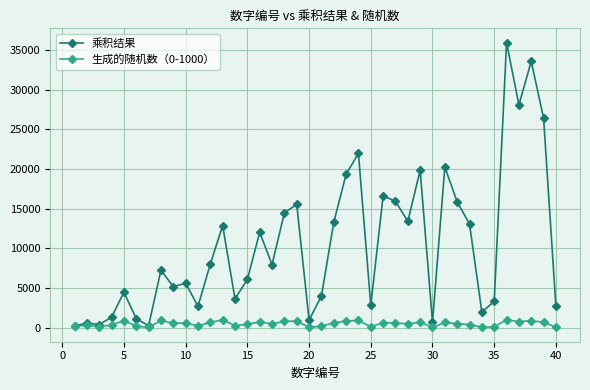

True or false: 生成的随机数（0-1000） has more than 0 interior local peaks.

True